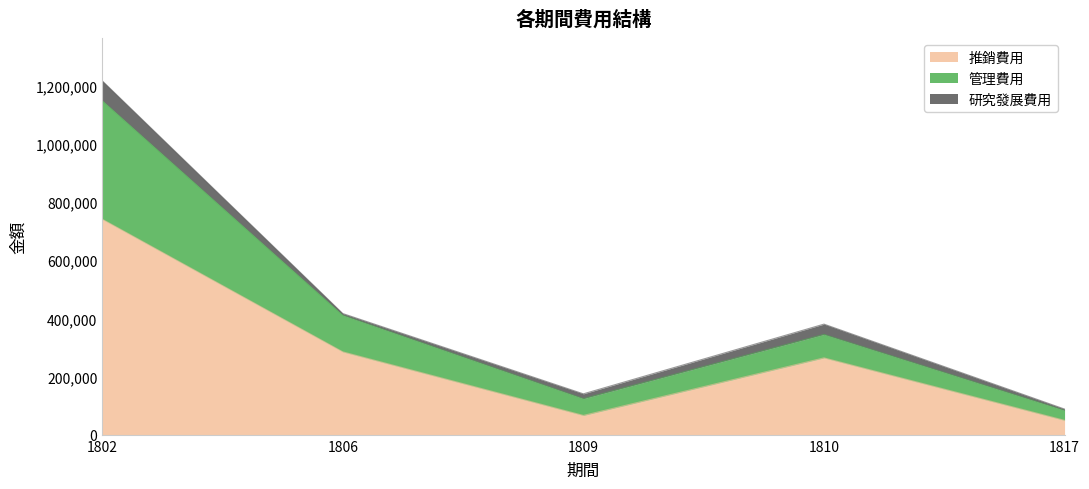

True or false: 推銷費用 has more than 1 interior local peaks.

False